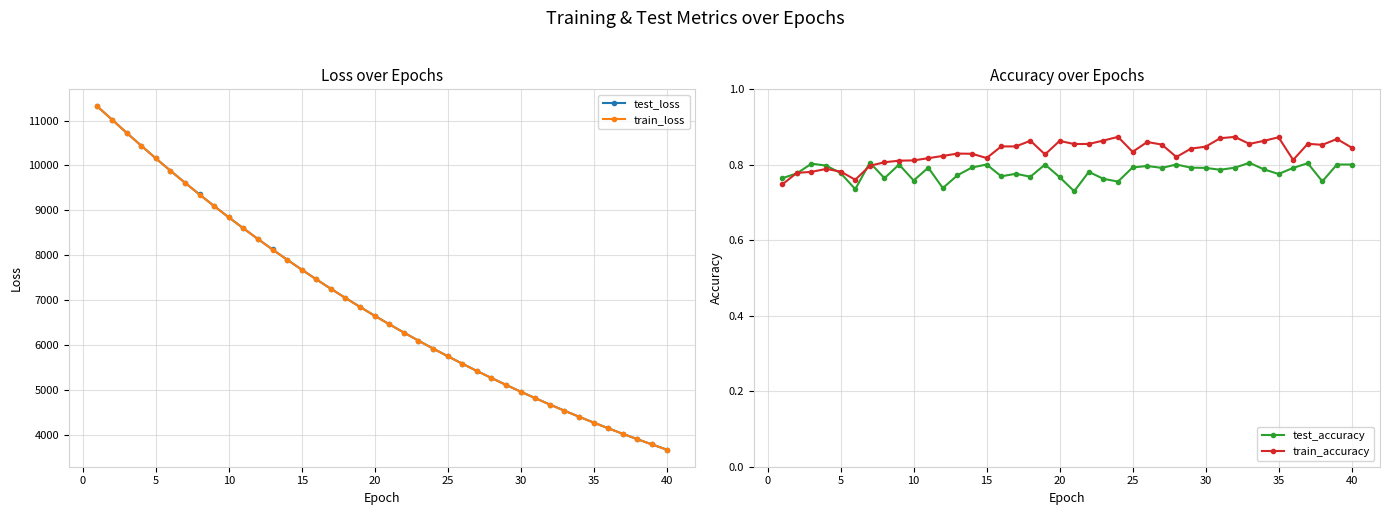

What is the maximum value for train_loss?

11312.3